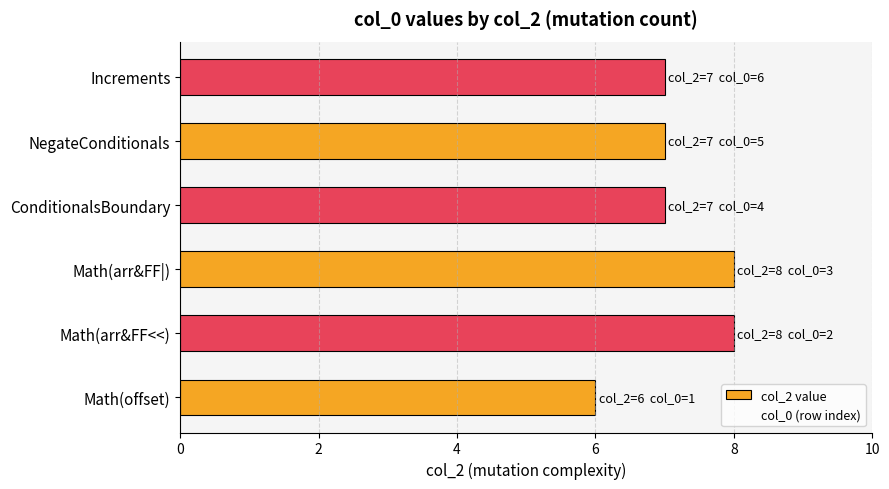

What is the maximum value shown in the chart?

8